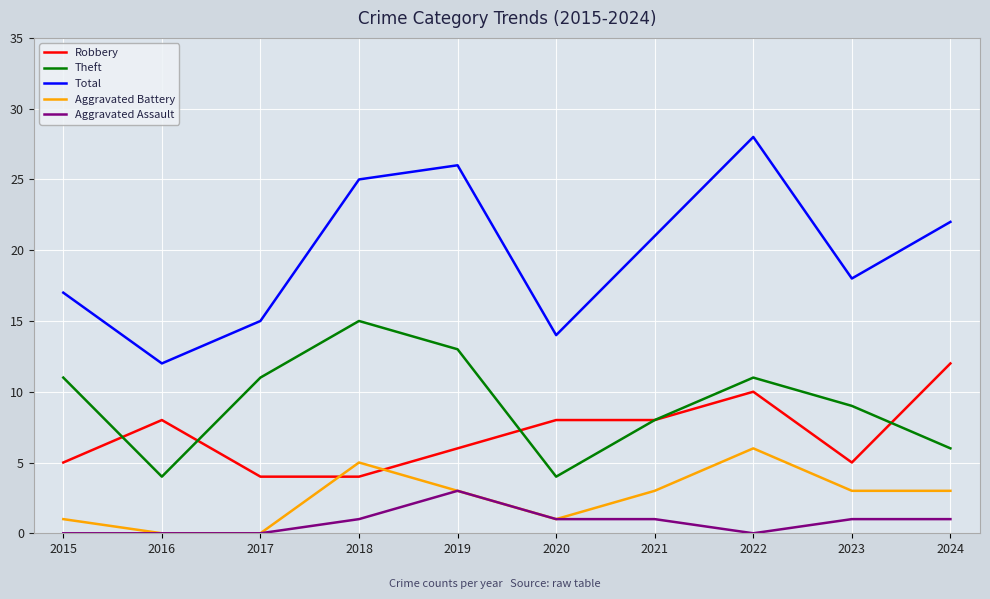

True or false: Aggravated Assault and Robbery cross at least once.

False